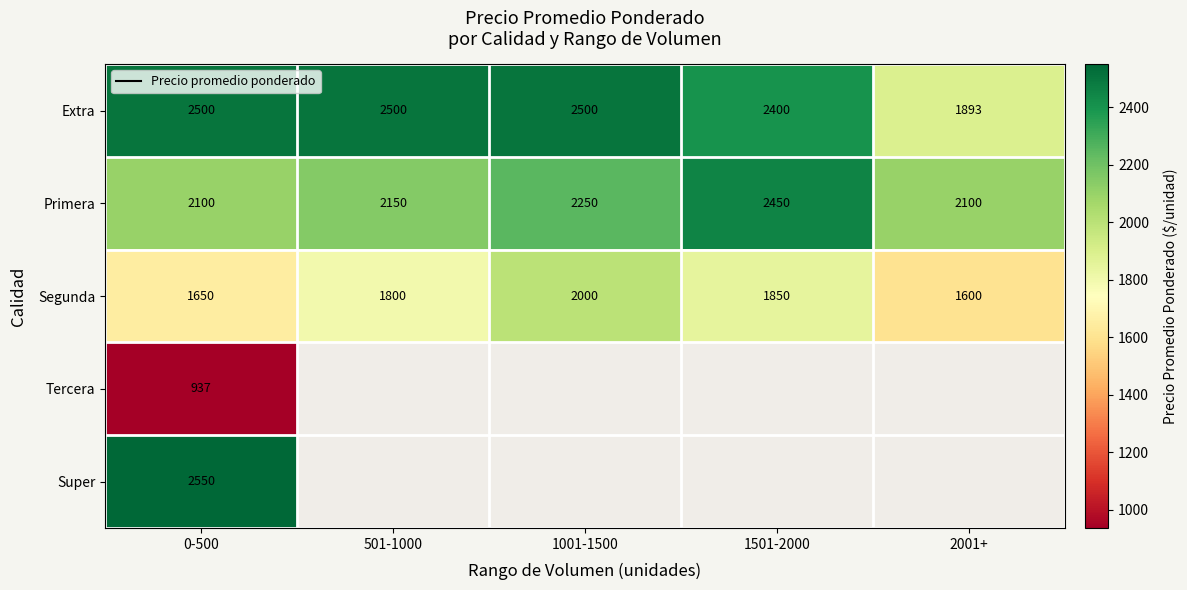

What is the average value of the Extra series?

2359